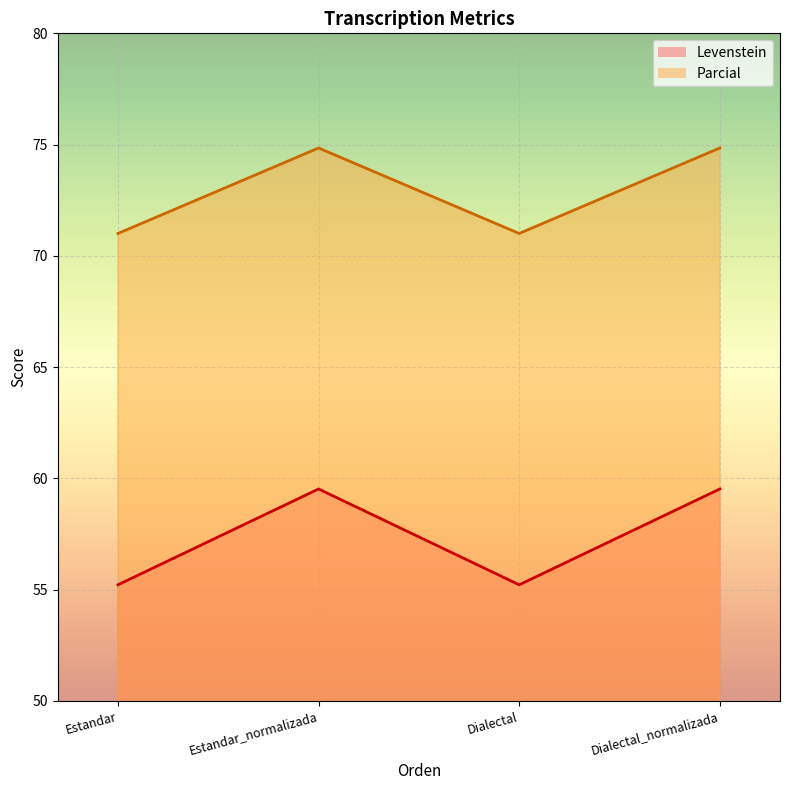

Rank the series by their average value, from lowest to highest.

Levenstein, Parcial